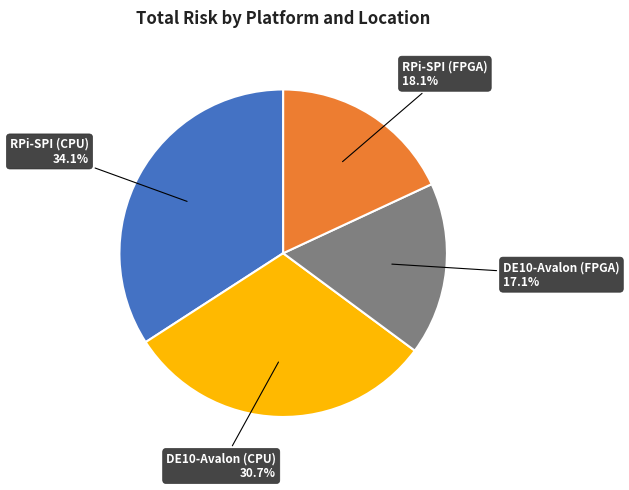

Which category has the smallest portion of the pie?

DE10-Avalon (FPGA)